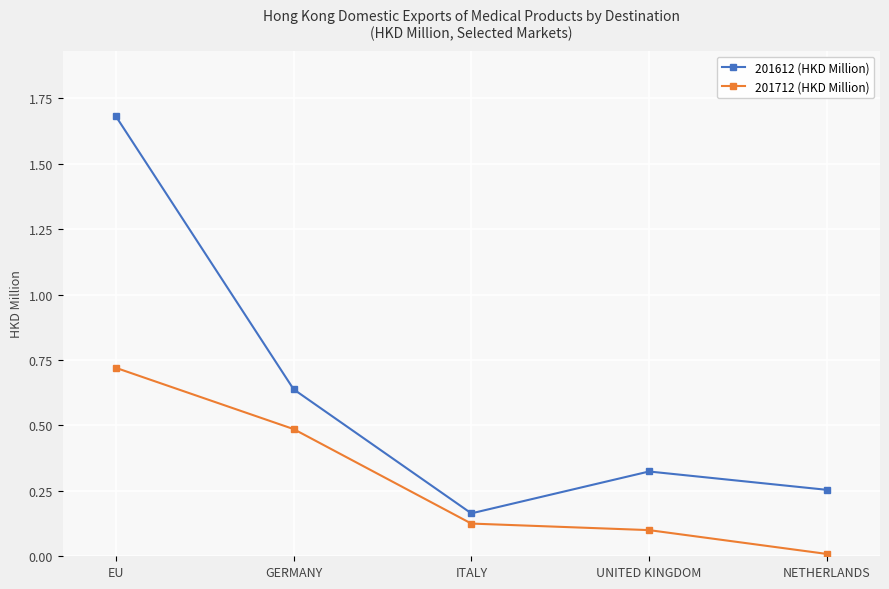

What are all the series names shown in the legend?

201612 (HKD Million), 201712 (HKD Million)